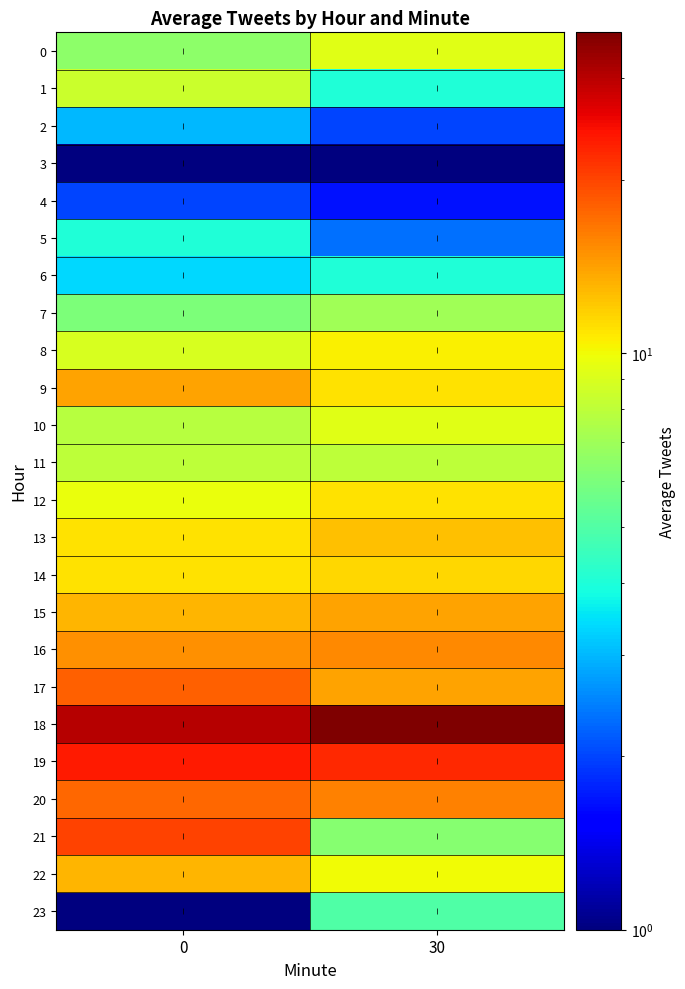

Between 0 and 30, which series saw the biggest shift?

21